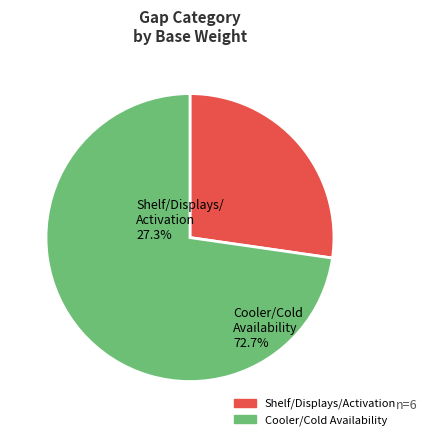

Count the number of slices in the pie.

2